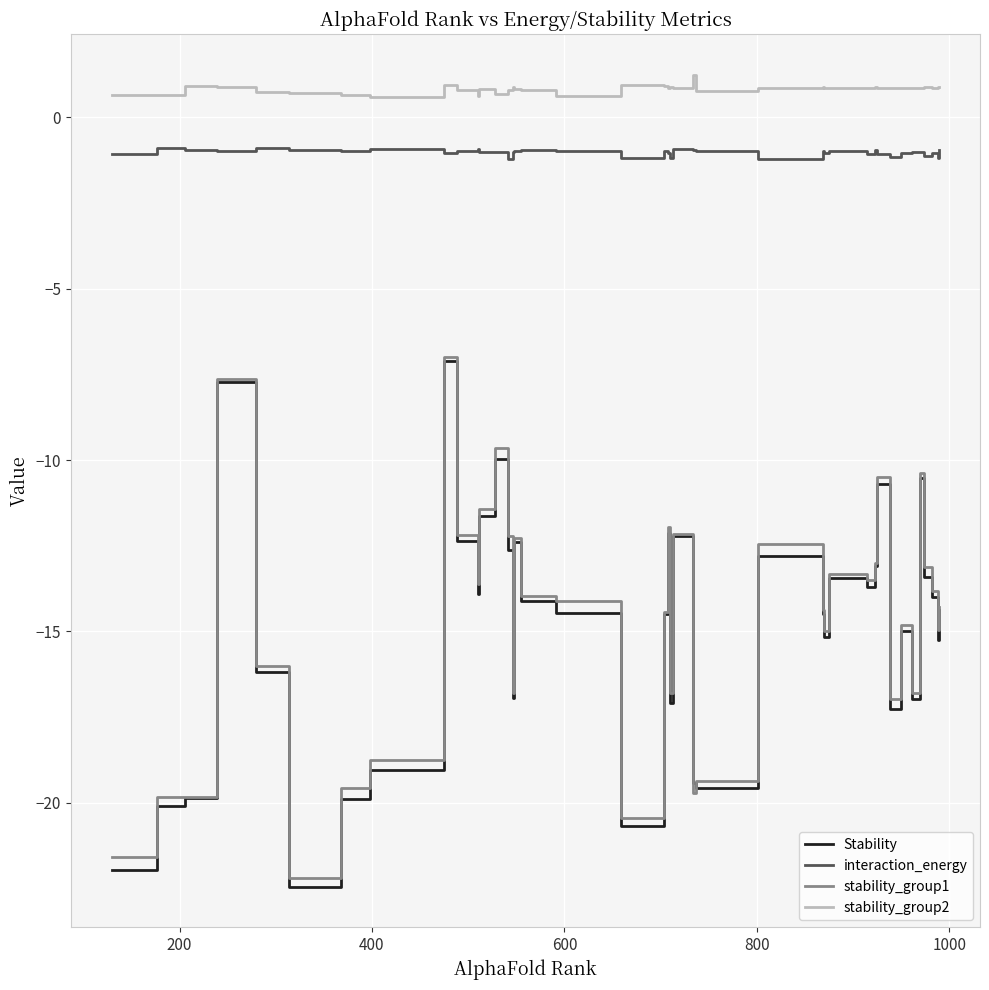

Which series has the widest spread of values?

Stability